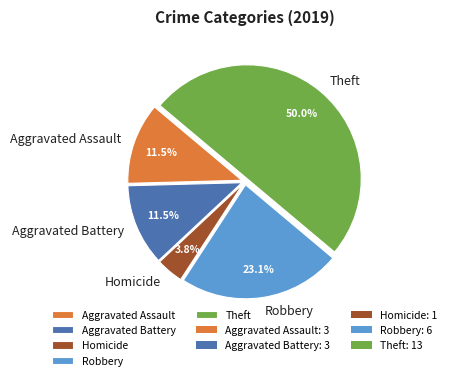

How much of the chart is everything except Aggravated Assault?

88.5%